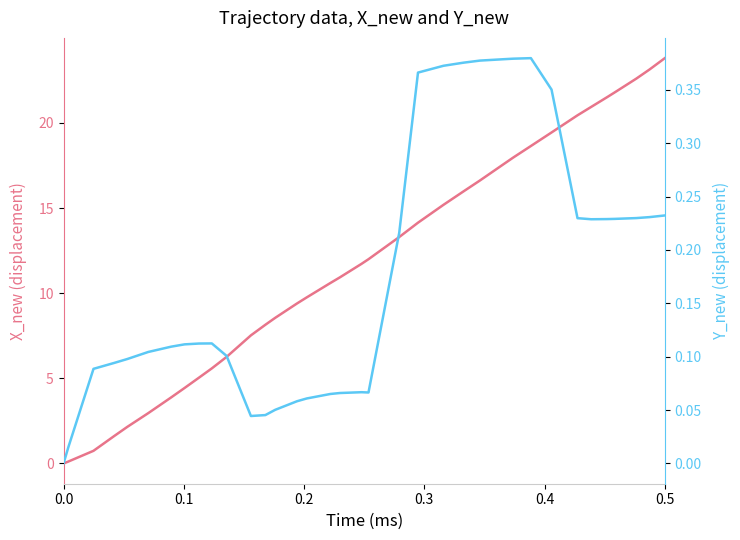

What is the maximum value for Y_new?

0.4